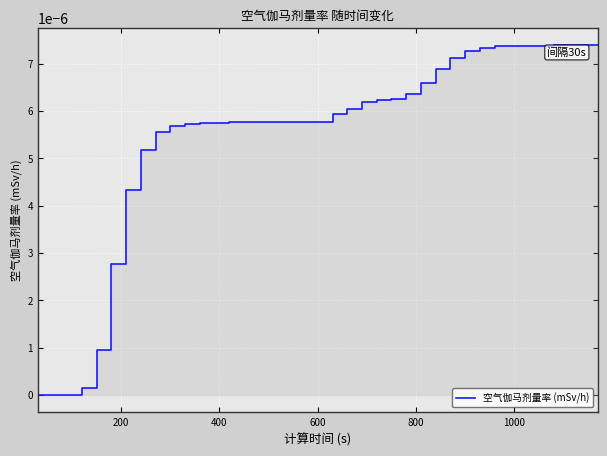

How many lines are shown in the chart?

1